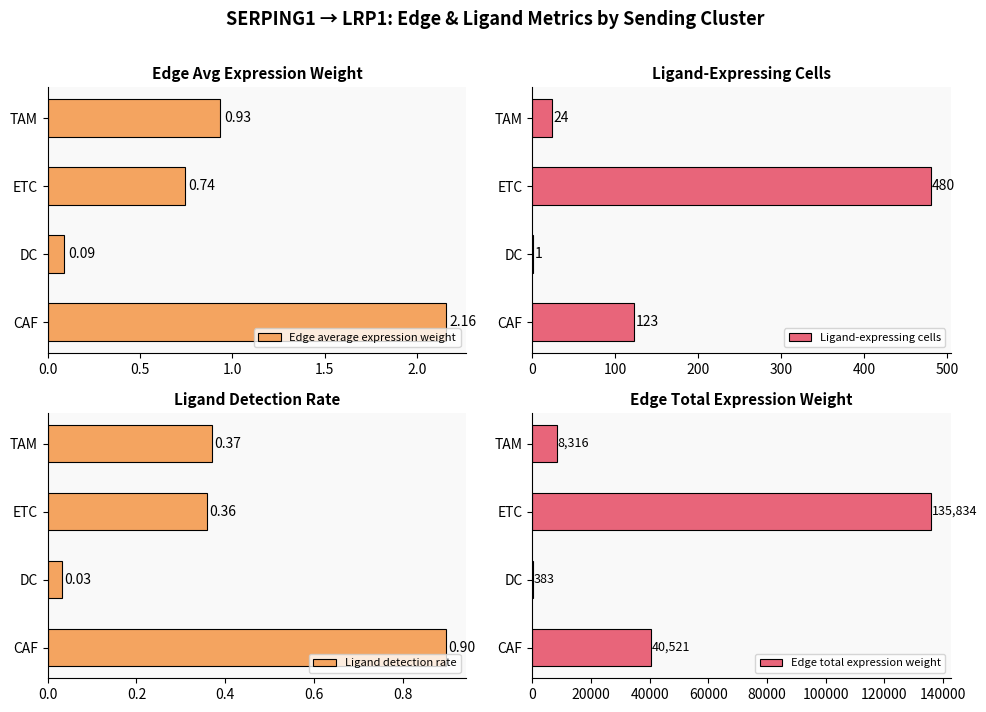

Rank the categories by Edge average expression weight value from highest to lowest.

CAF, TAM, ETC, DC